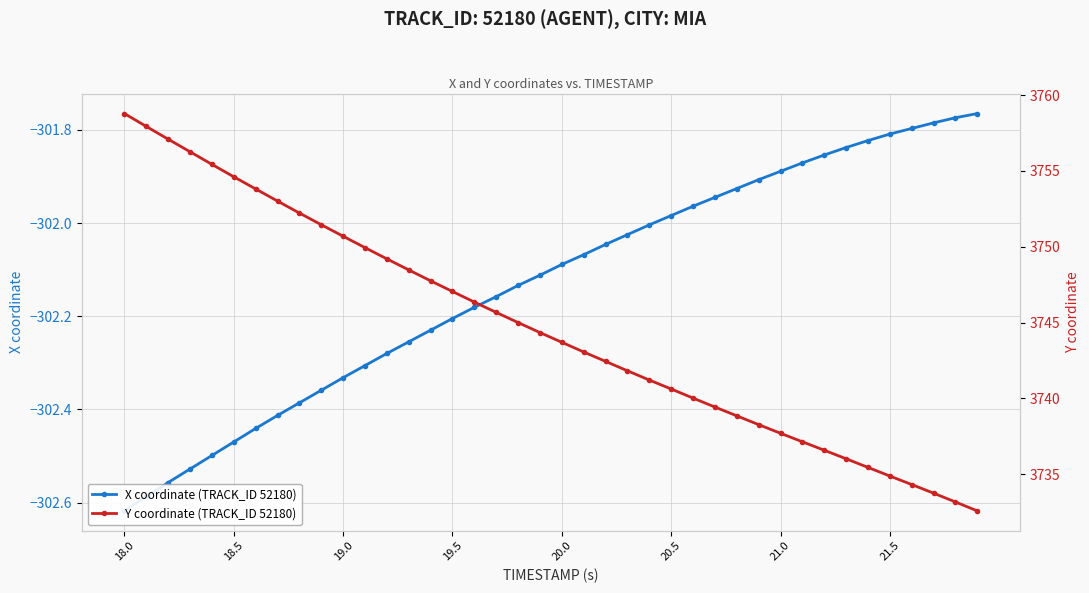

True or false: Y coordinate (TRACK_ID 52180) and X coordinate (TRACK_ID 52180) cross at least once.

False